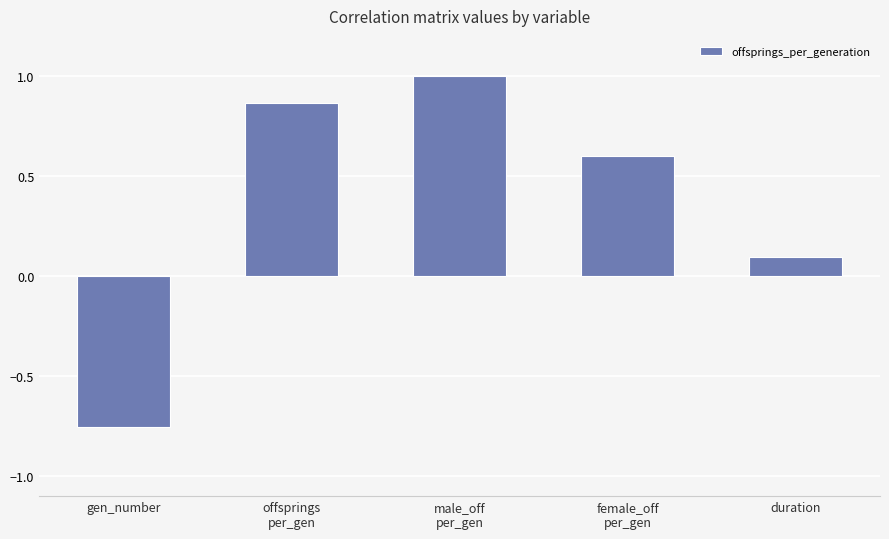

At which category does the chart reach its peak across all series?

male_off
per_gen